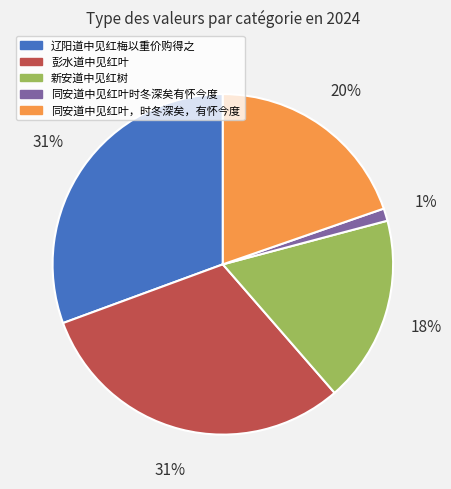

How many segments does this pie chart have?

5